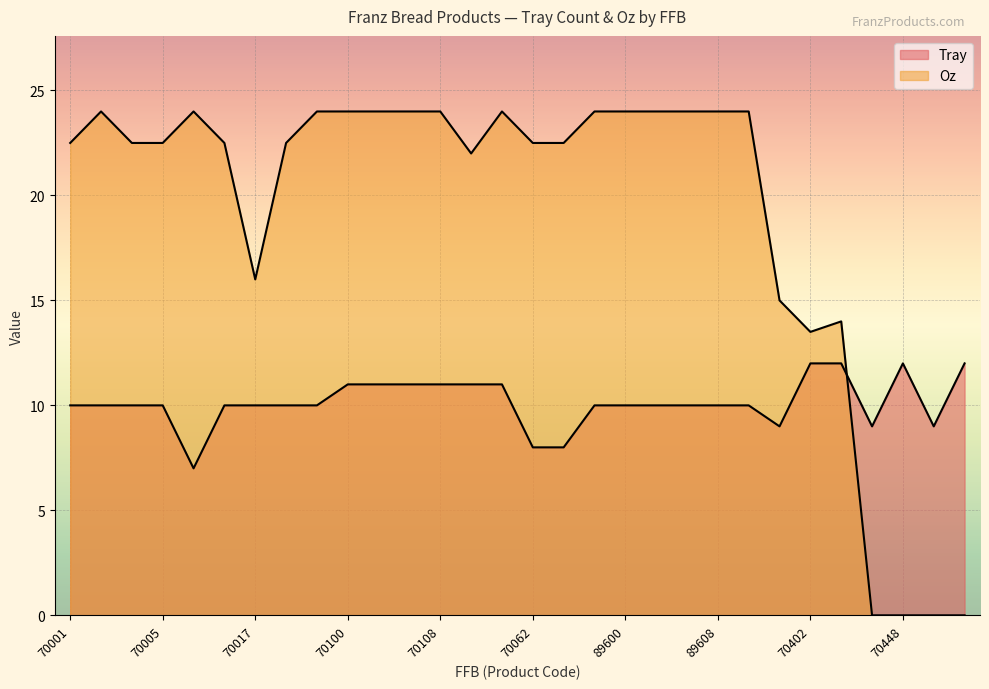

At which category is the sum across all series the highest?

70100